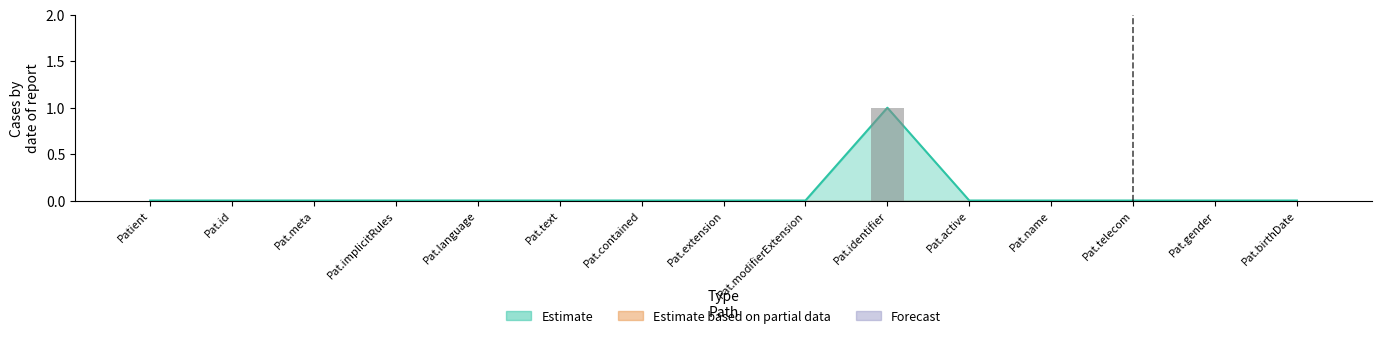

Rank the series at Patient.gender from highest to lowest value.

Estimate, Estimate based on partial data, Forecast